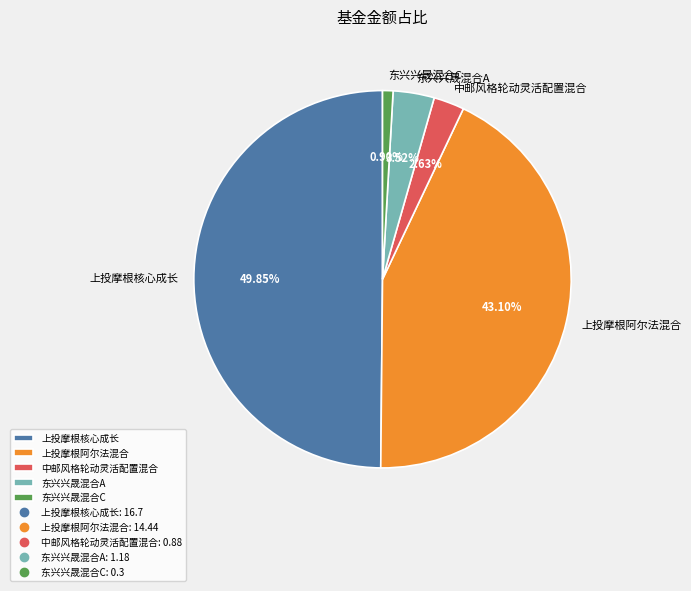

To the nearest percent, what is the difference between the largest and smallest slice percentages?

49%